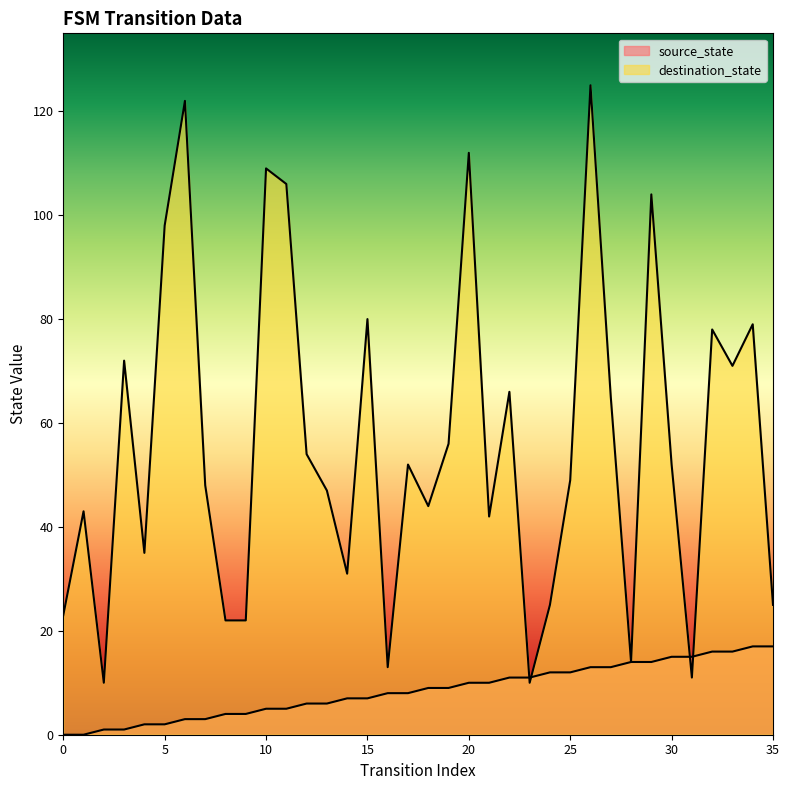

What is the spread (max minus min) of values at 32?

62